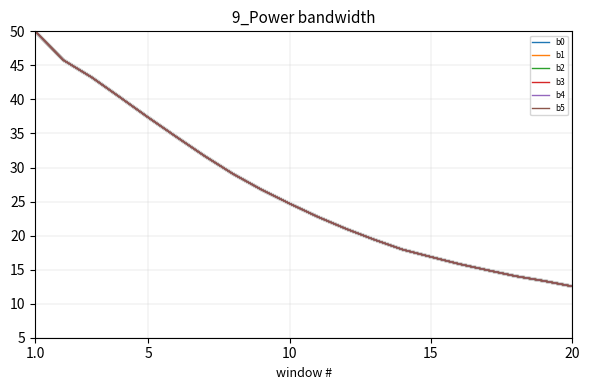

Does the chart display data point markers on the line(s)?

No